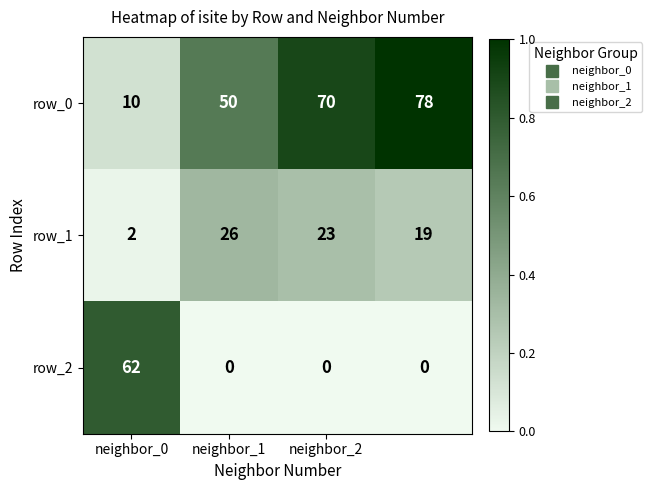

Reading left to right, extract all data points from this chart.

row_0: 10	50	70	78
row_1: 2	26	23	19
row_2: 62	0	0	0